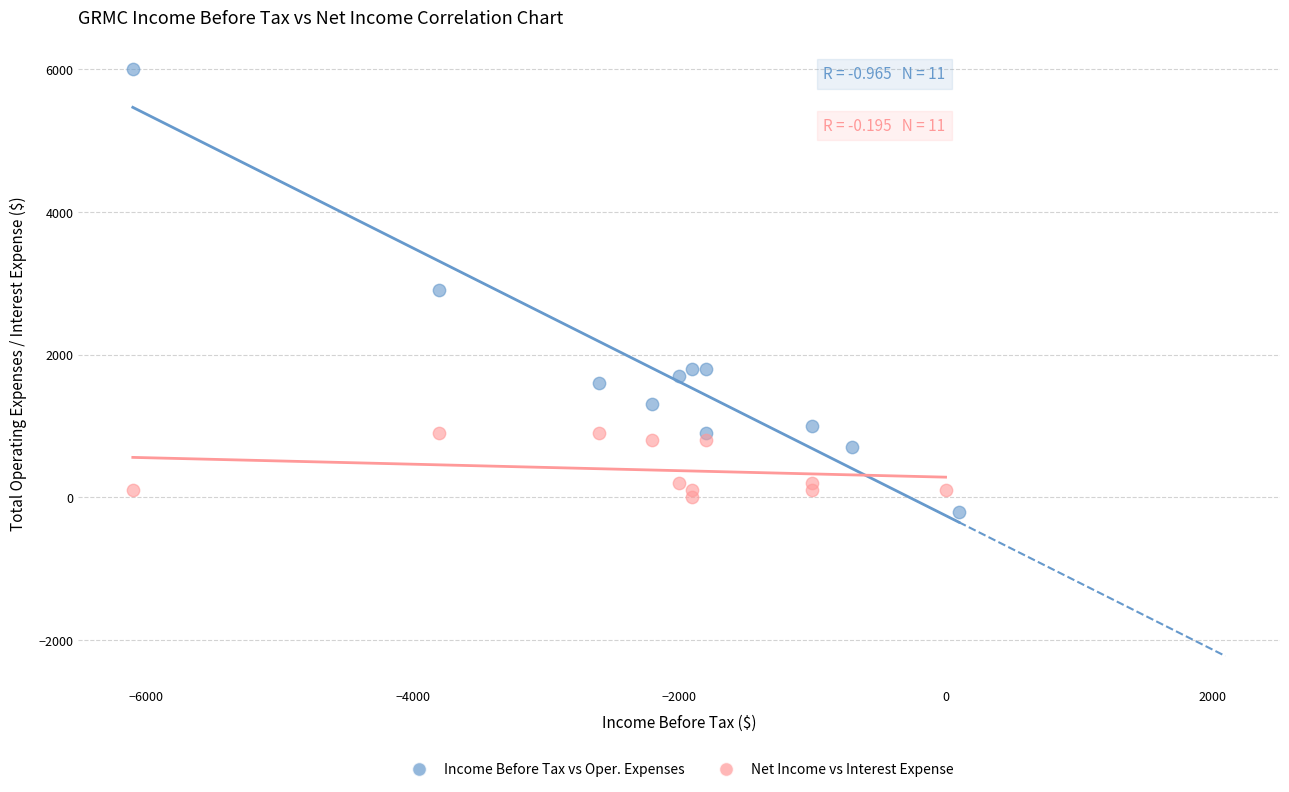

Which series reaches the maximum Y coordinate?

Income Before Tax vs Oper. Expenses